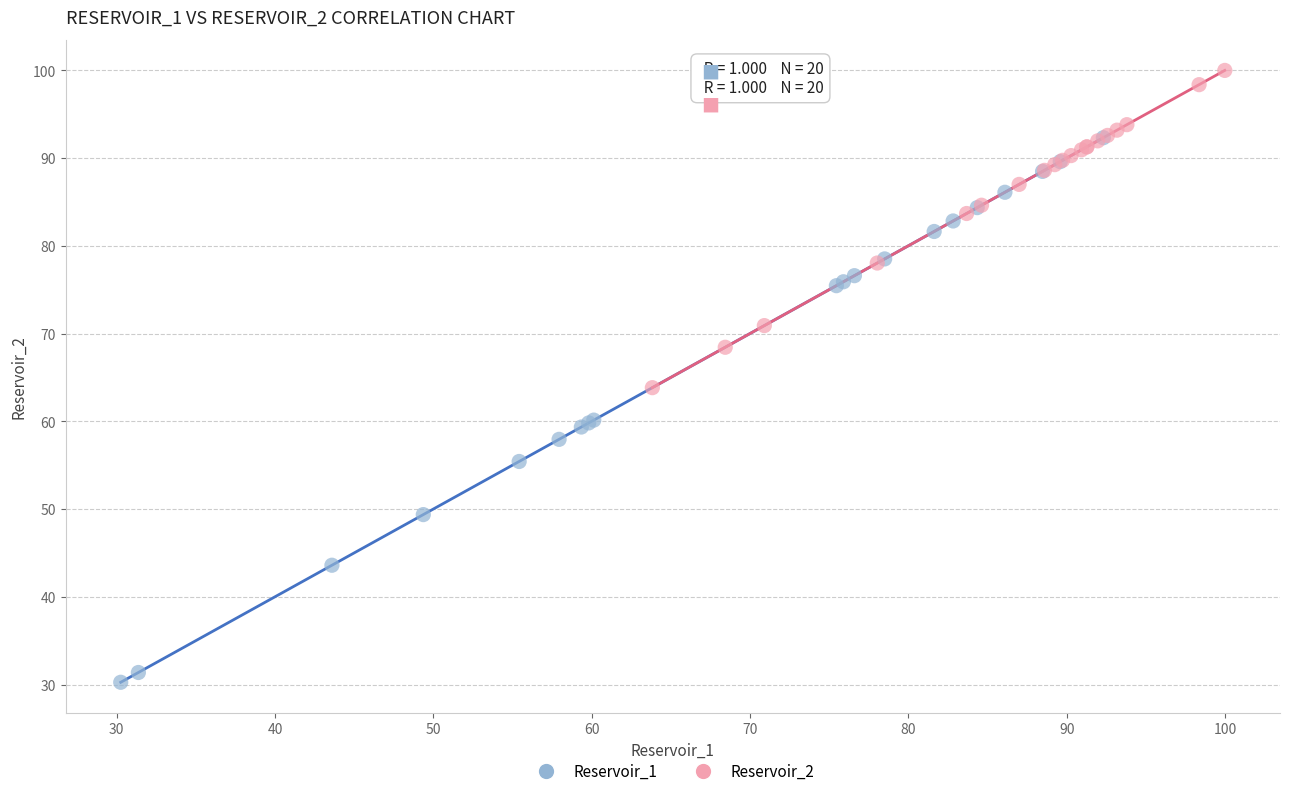

Which series reaches the maximum Y coordinate?

Reservoir_2